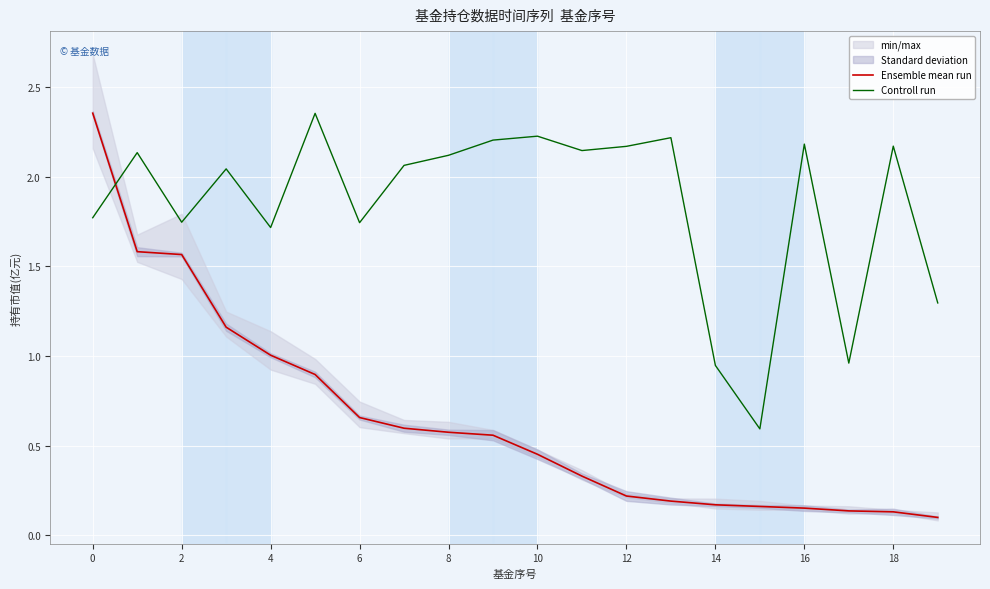

List the series in order of their overall mean, lowest first.

Ensemble mean run, Controll run